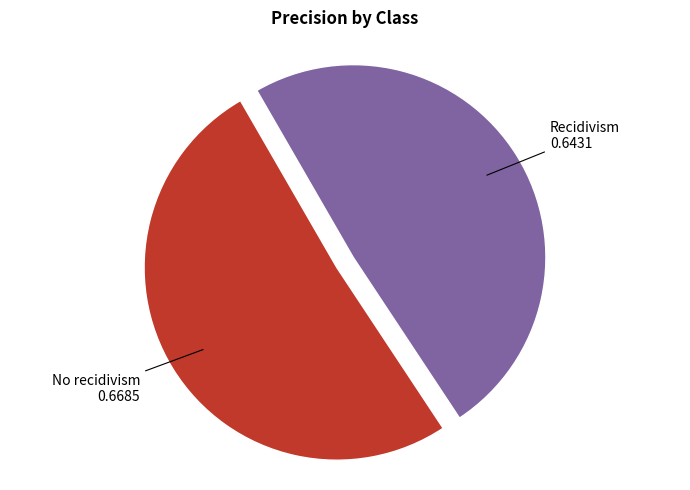

Does any single category account for the majority?

Yes